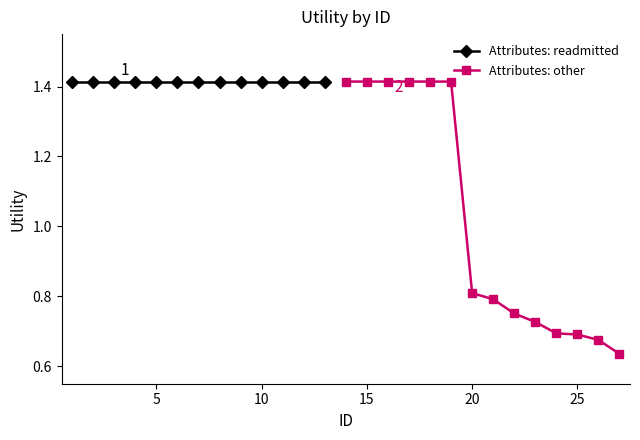

At which category does the chart reach its minimum across all series?

27